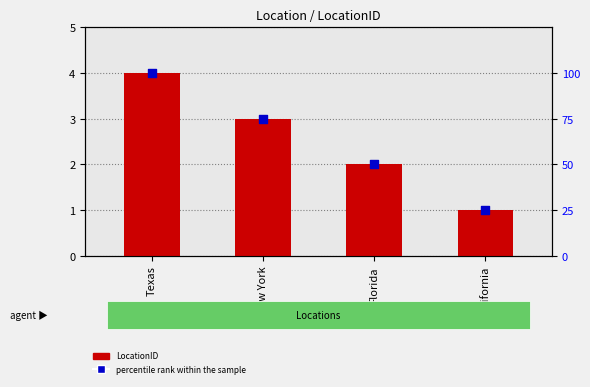

Which series contains the lowest Y value?

LocationID